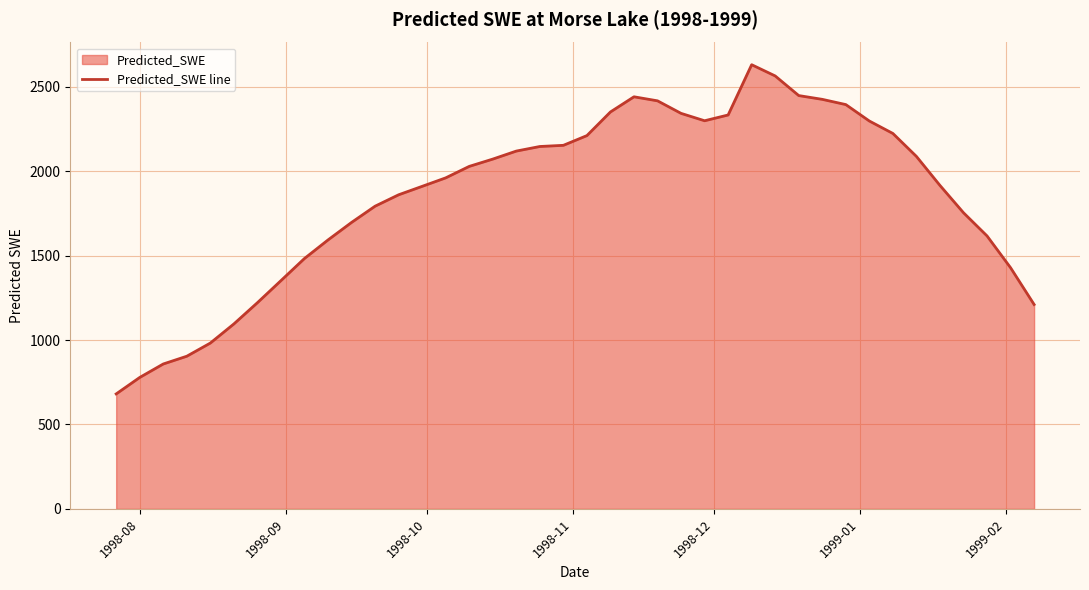

What is the maximum value shown in the chart?

2630.1